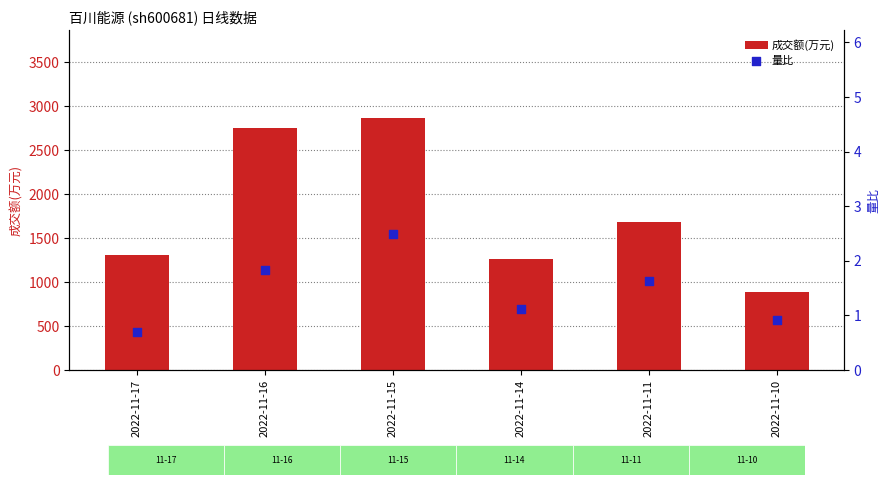

What is the total value across all series at 2022-11-14?

1262.1